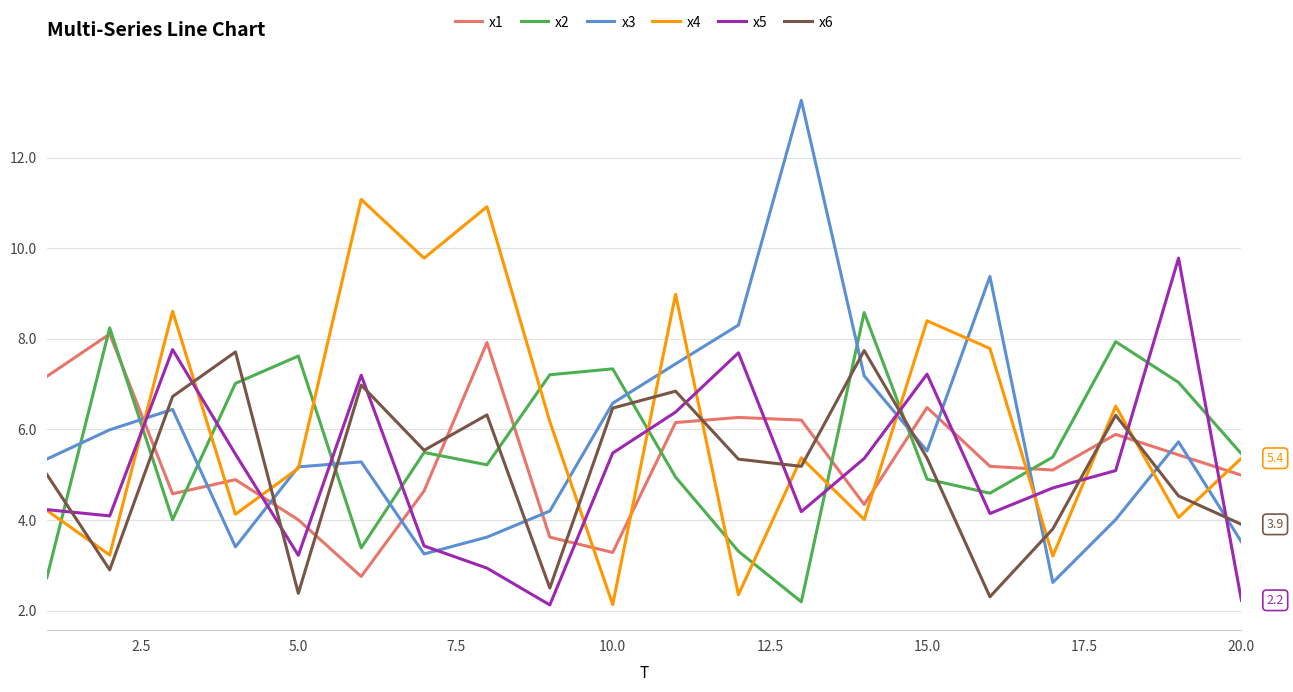

Which series has the largest range (max minus min)?

x3